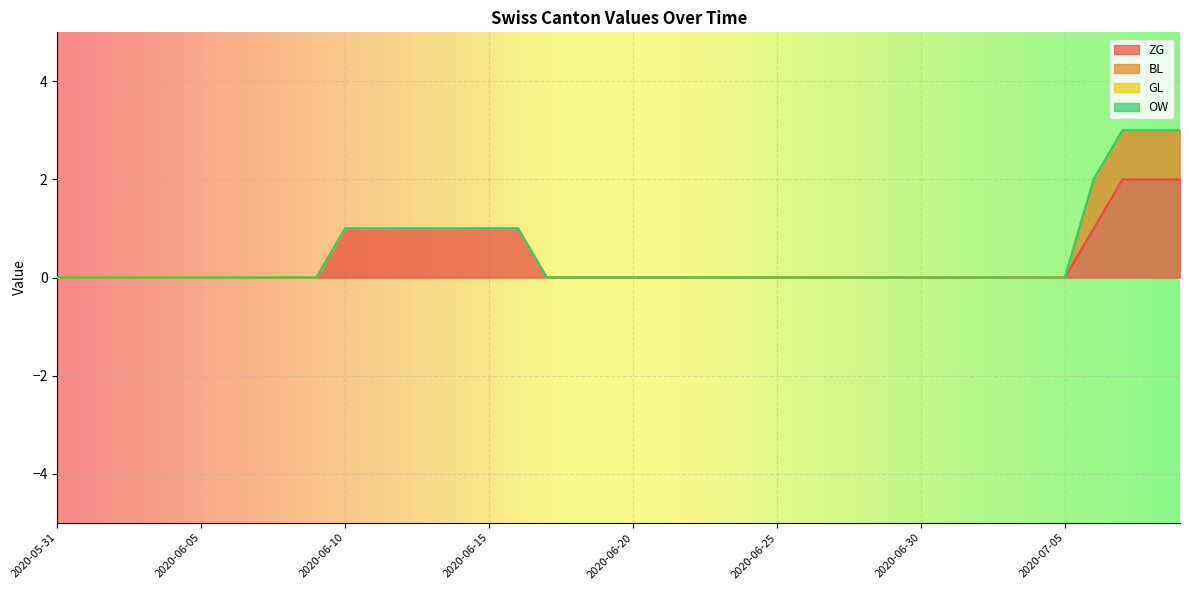

What is the label of the 7th point from the left?

2020-06-06